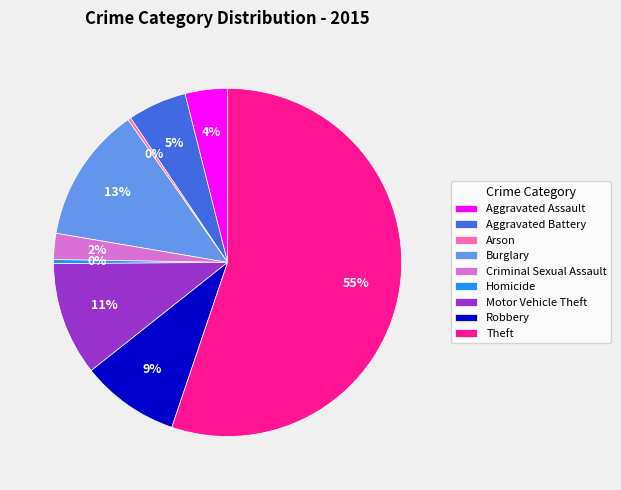

What is the majority slice?

Theft